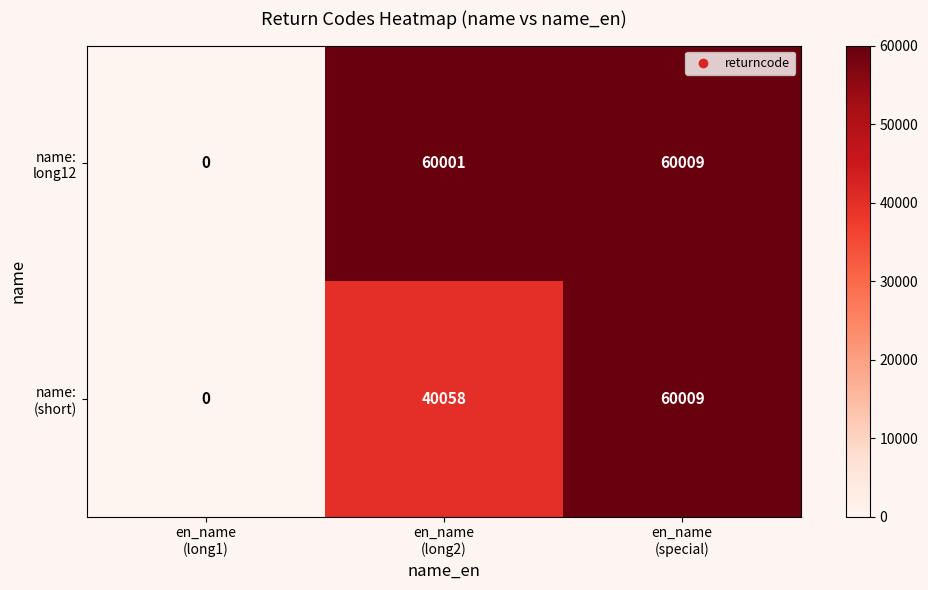

What is the maximum value shown in the chart?

60009